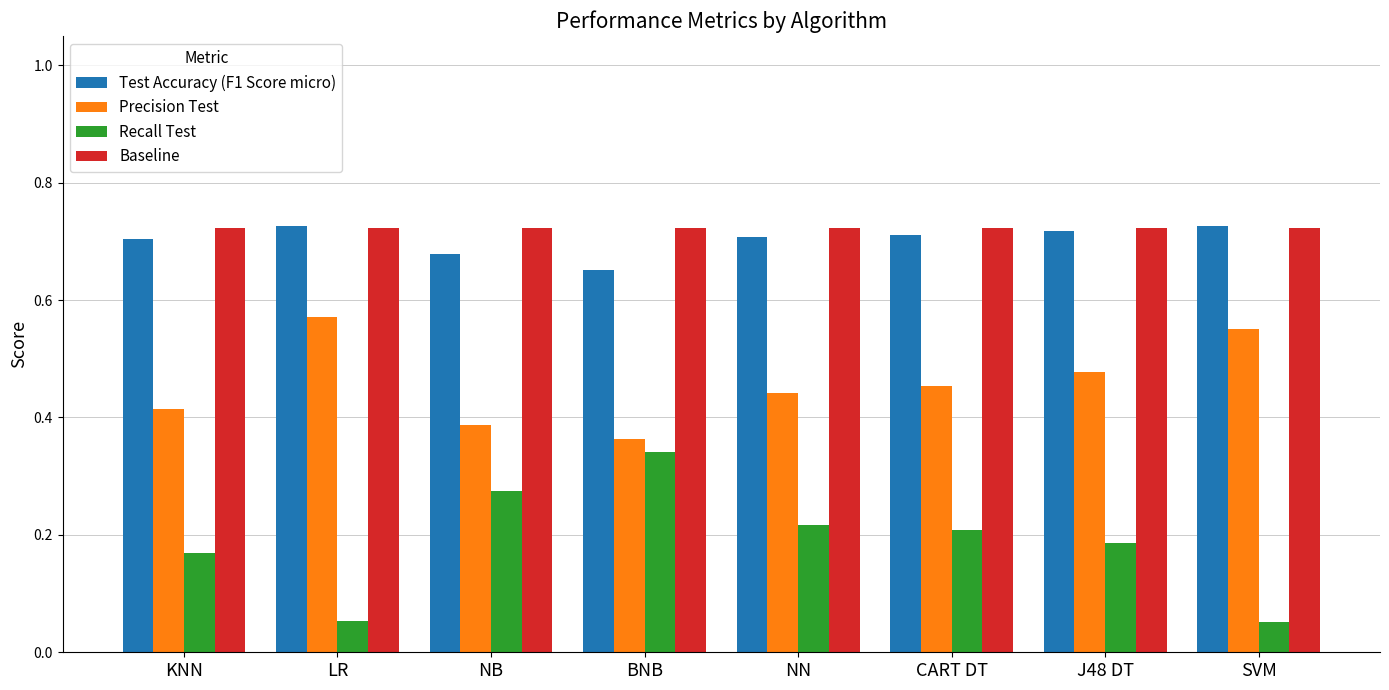

Which series has the widest spread of values?

Recall Test